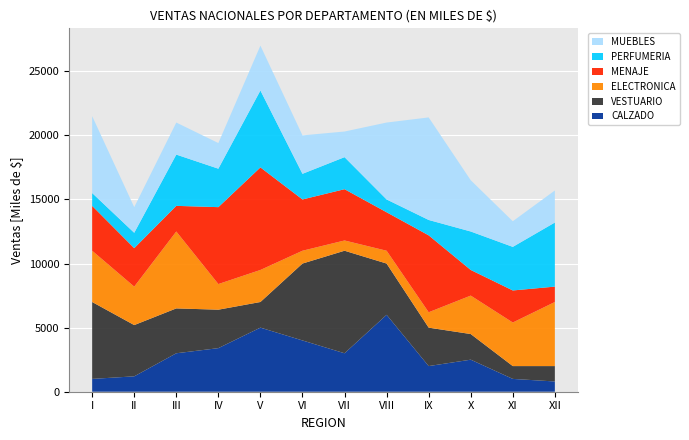

Reading left to right, transcribe all the data shown in this chart.

CALZADO: I=1000	II=1200	III=3000	IV=3400	V=5000	VI=4000	VII=3000	VIII=6000	IX=2000	X=2500	XI=1000	XII=800
VESTUARIO: I=6000	II=4000	III=3500	IV=3000	V=2000	VI=6000	VII=8000	VIII=4000	IX=3000	X=2000	XI=1000	XII=1200
ELECTRONICA: I=4000	II=3000	III=6000	IV=2000	V=2500	VI=1000	VII=800	VIII=1000	IX=1200	X=3000	XI=3400	XII=5000
MENAJE: I=3500	II=3000	III=2000	IV=6000	V=8000	VI=4000	VII=4000	VIII=3000	IX=6000	X=2000	XI=2500	XII=1200
PERFUMERIA: I=1000	II=1200	III=4000	IV=3000	V=6000	VI=2000	VII=2500	VIII=1000	IX=1200	X=3000	XI=3400	XII=5000
MUEBLES: I=6000	II=2000	III=2500	IV=2000	V=3500	VI=3000	VII=2000	VIII=6000	IX=8000	X=4000	XI=2000	XII=2500